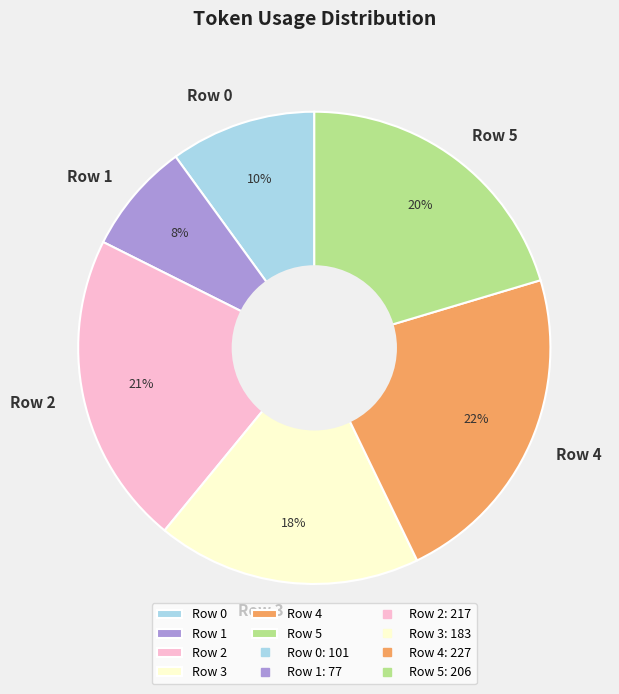

True or false: Row 1 accounts for 17% of the total.

False